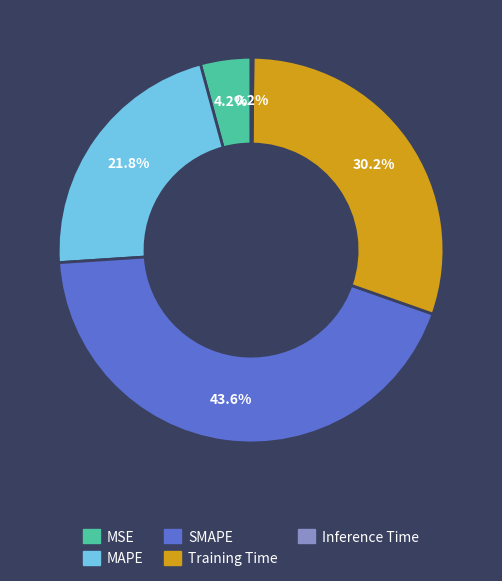

Which slice is the smallest?

Inference Time